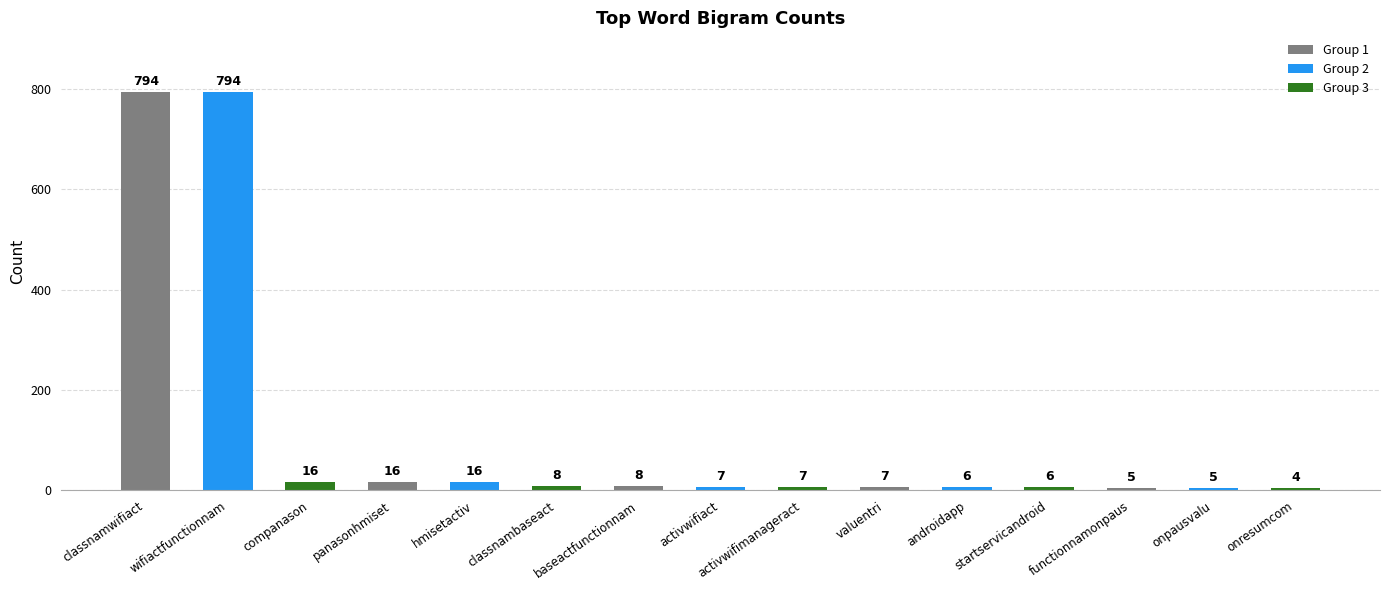

Reading left to right, list all the values displayed in this chart.

794	794	16	16	16	8	8	7	7	7	6	6	5	5	4